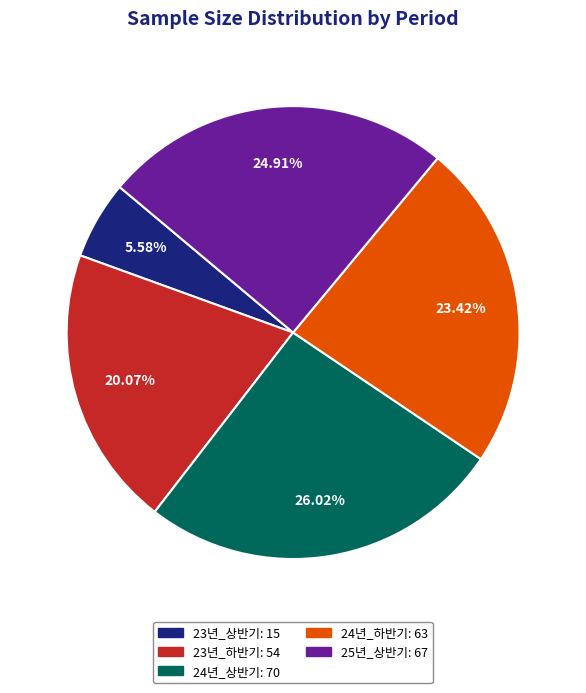

Combined, what portion of the pie is 24년_상반기 and 23년_상반기?

31.6%